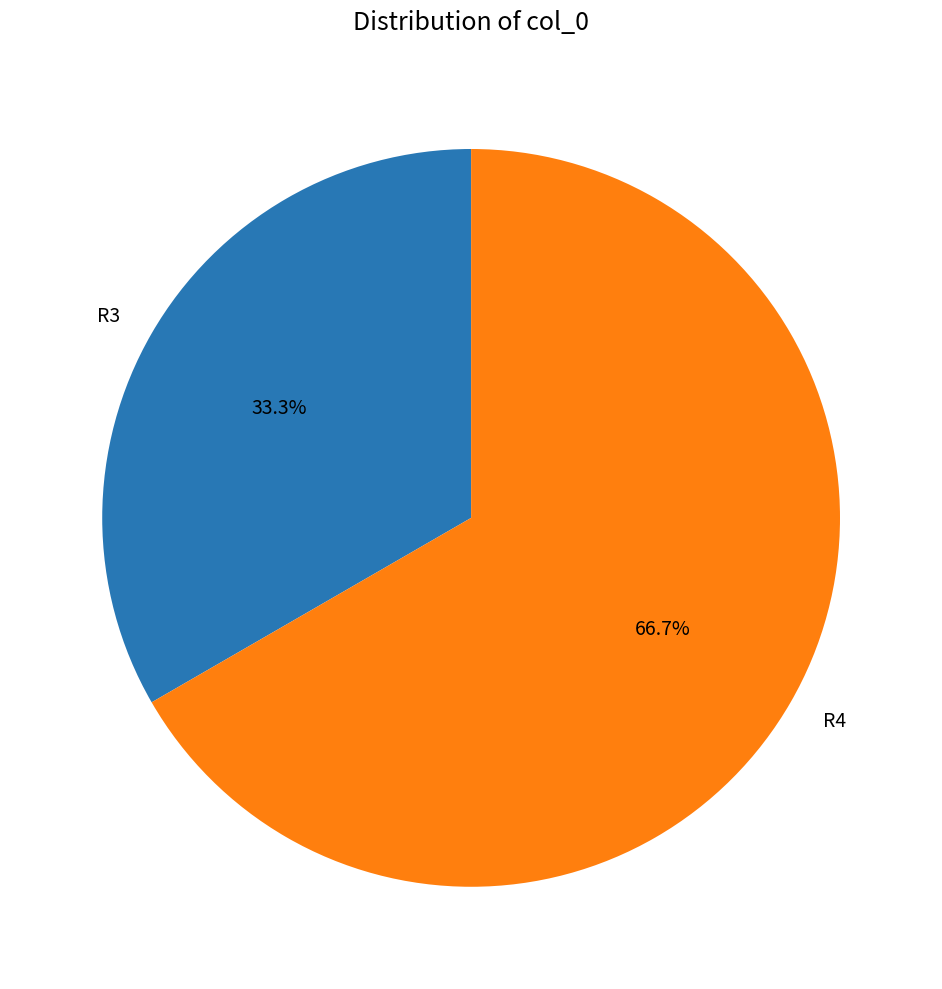

How many slices are in this pie chart?

2